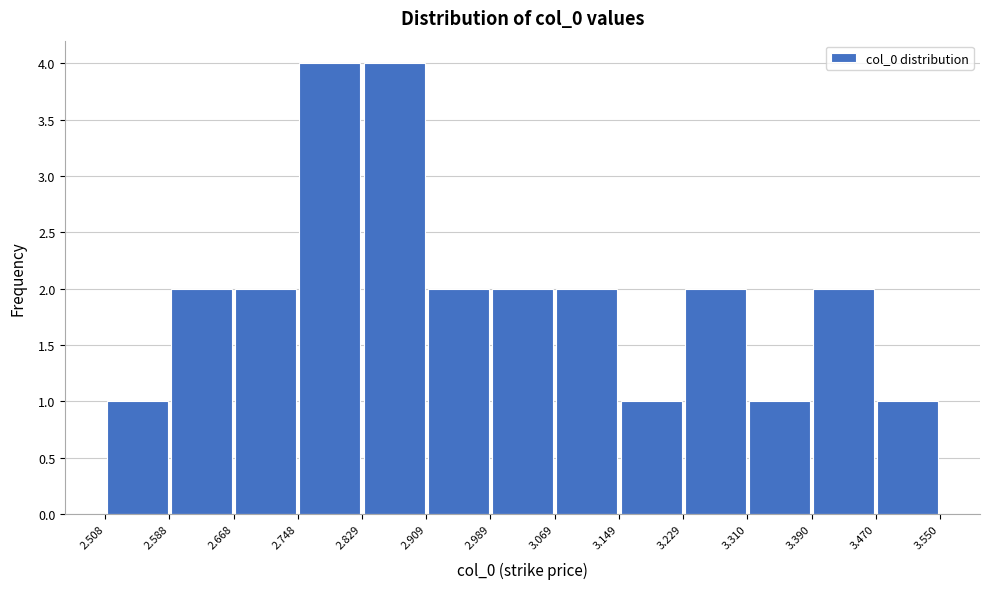

Reading left to right, transcribe this chart: for each bar, give the range it covers on the x-axis and its height. The values are not printed on the chart, so give them approximately, as read against the axis.

2.508 to 2.588: 1
2.588 to 2.668: 2
2.668 to 2.748: 2
2.748 to 2.829: 4
2.829 to 2.909: 4
2.909 to 2.989: 2
2.989 to 3.069: 2
3.069 to 3.149: 2
3.149 to 3.229: 1
3.229 to 3.310: 2
3.310 to 3.390: 1
3.390 to 3.470: 2
3.470 to 3.550: 1